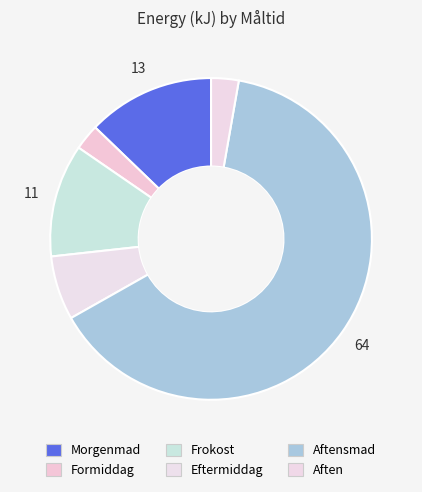

Is there any slice that represents more than half of the pie?

Yes